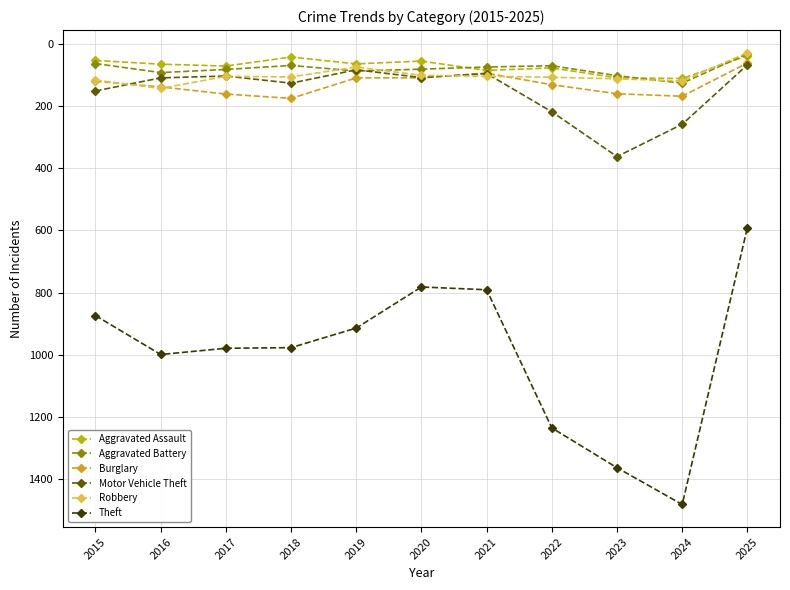

The Motor Vehicle Theft series shows 84 at 2019. True or false?

True